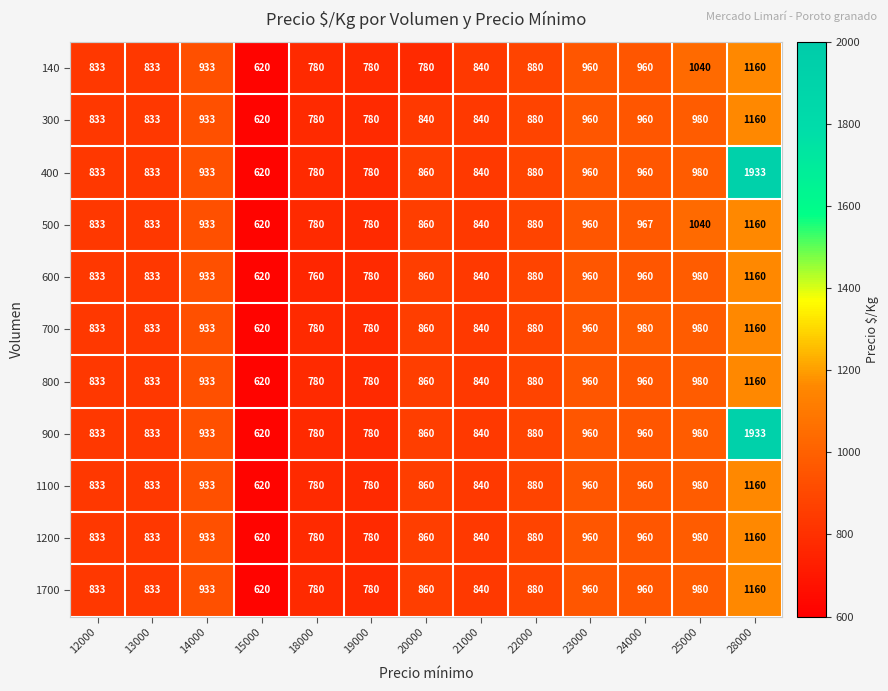

What is the total value across all series at 28000?

14306